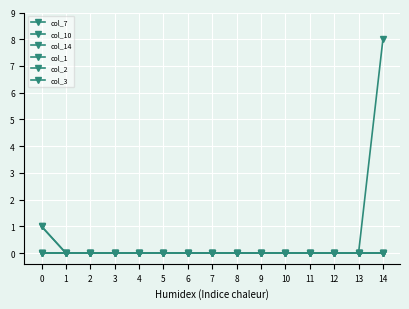

Does the chart have visible grid lines?

Yes